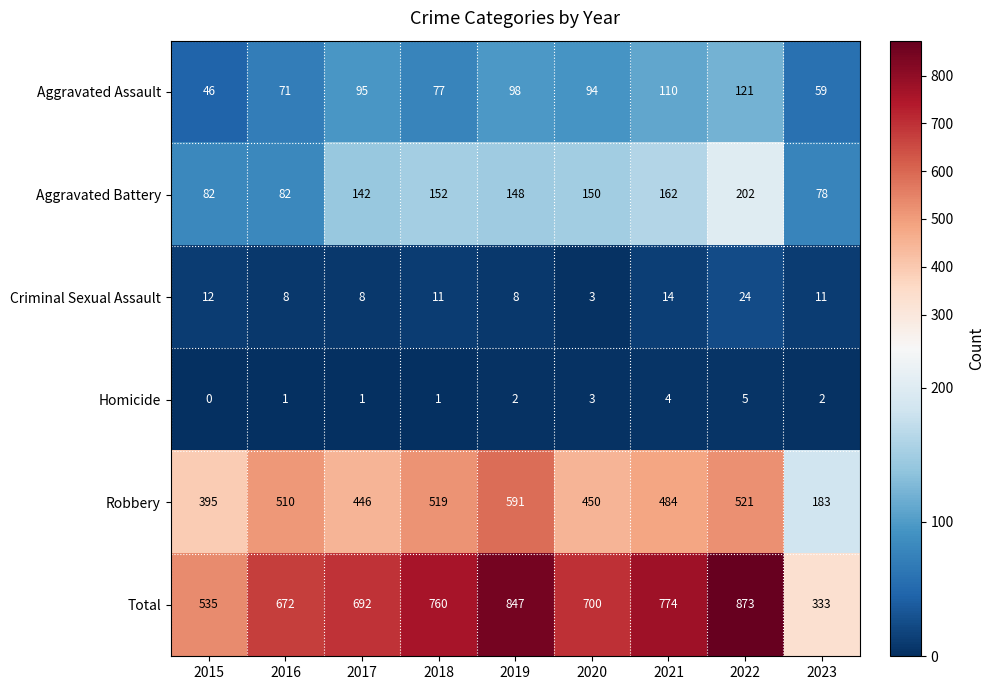

True or false: Total has a value of 692 at 2017.

True